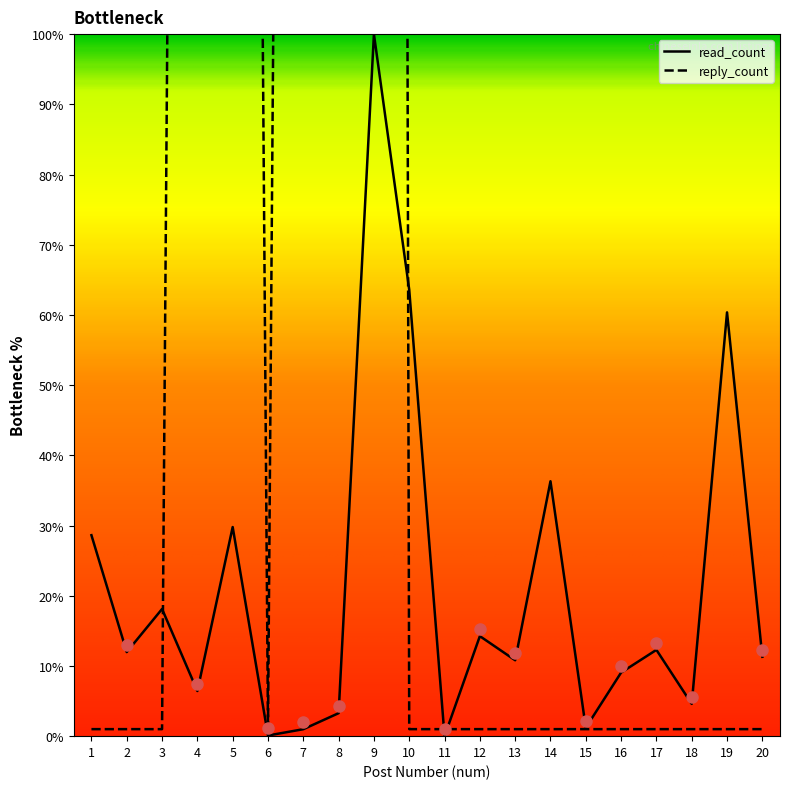

The value of read_count at 10 is 94.8. True or false?

False